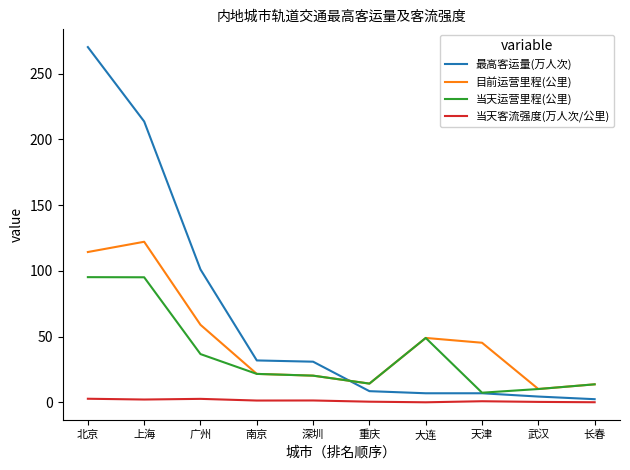

At which category is the sum across all series the highest?

北京